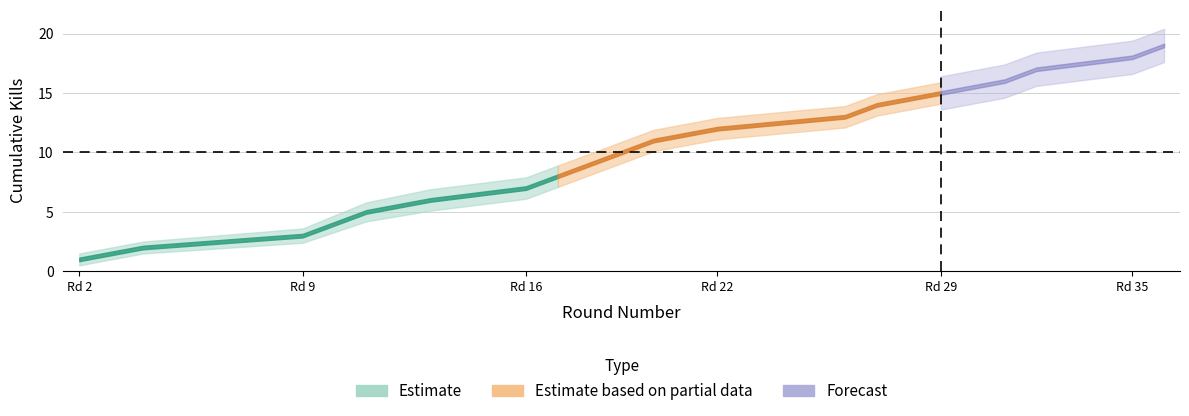

True or false: Kills (cumulative) and Kills upper band intersect in this chart.

False